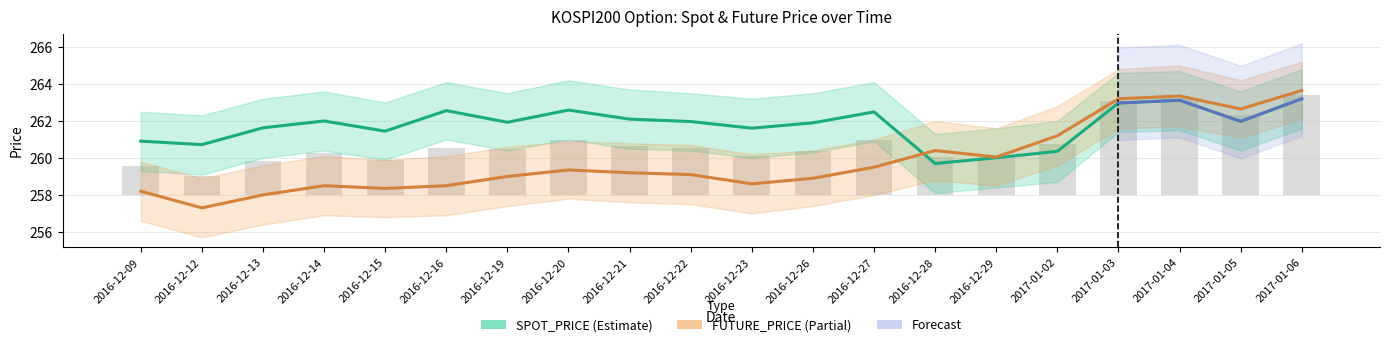

At which label does SPOT_PRICE first exceed 261?

2016-12-13